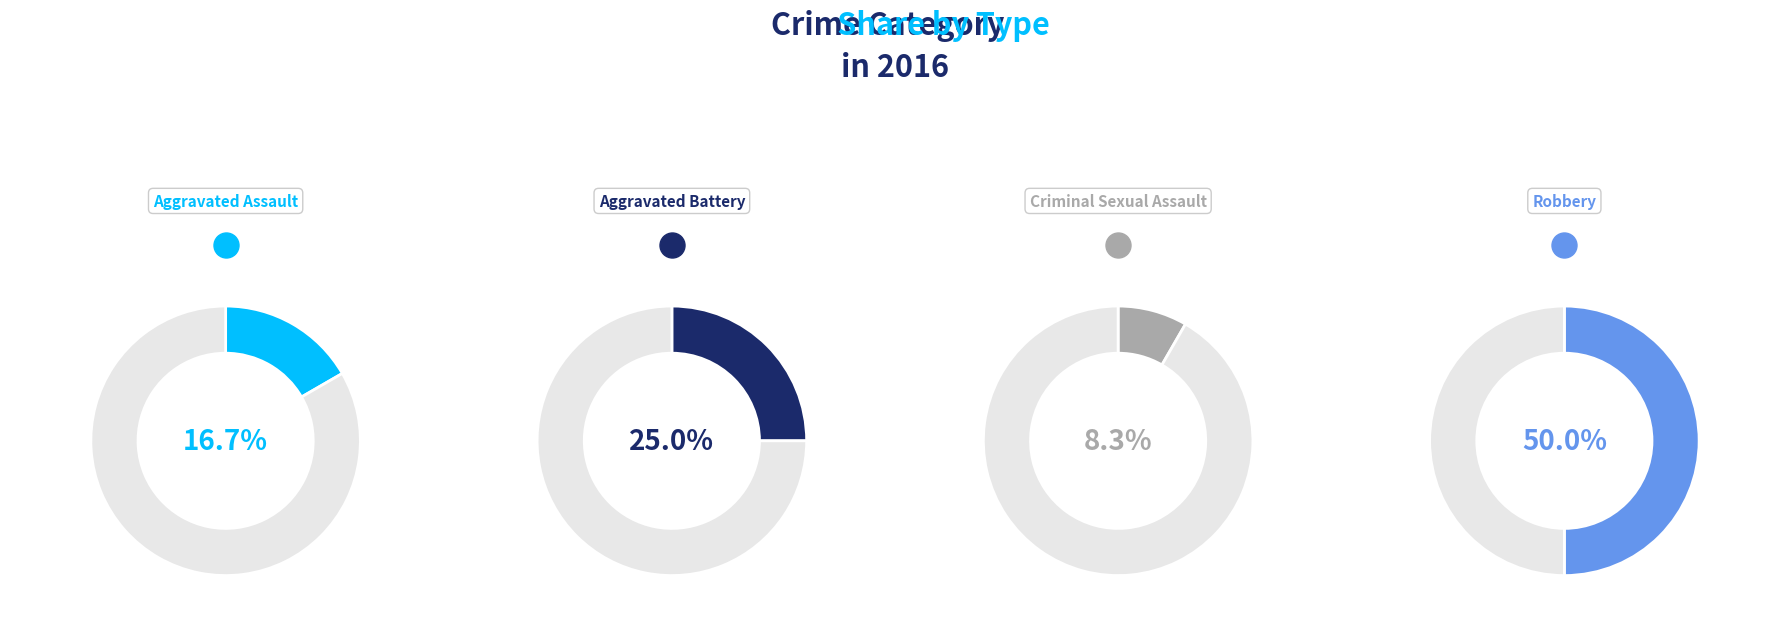

Is there a majority slice in this chart?

No